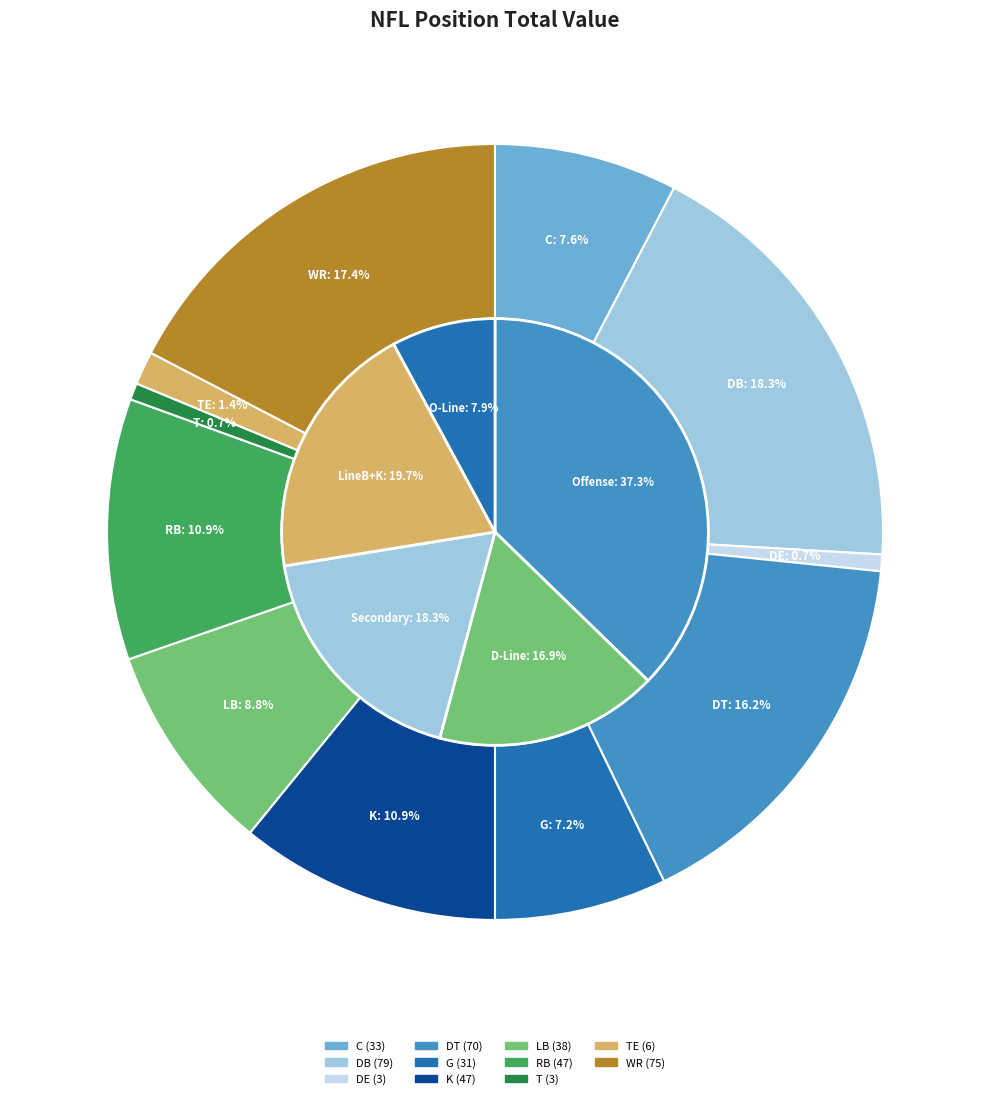

Which category has the smallest portion of the pie?

DE